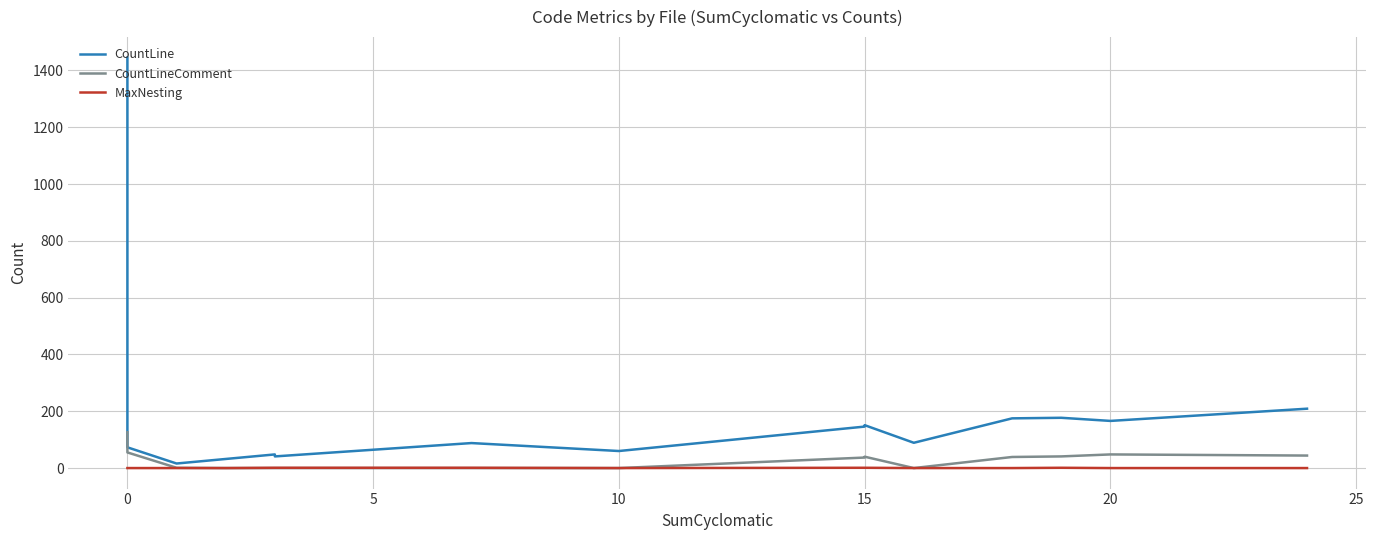

True or false: CountLineComment and CountLine cross at least once.

False